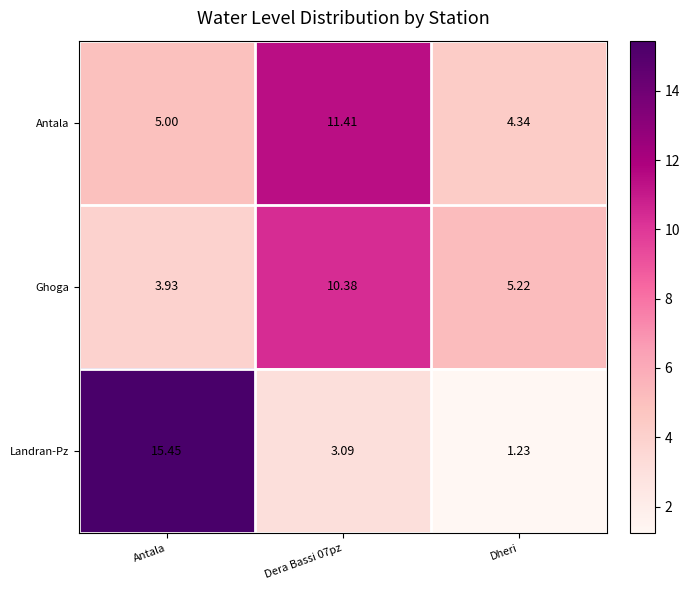

Which series has the largest total across all categories?

Antala